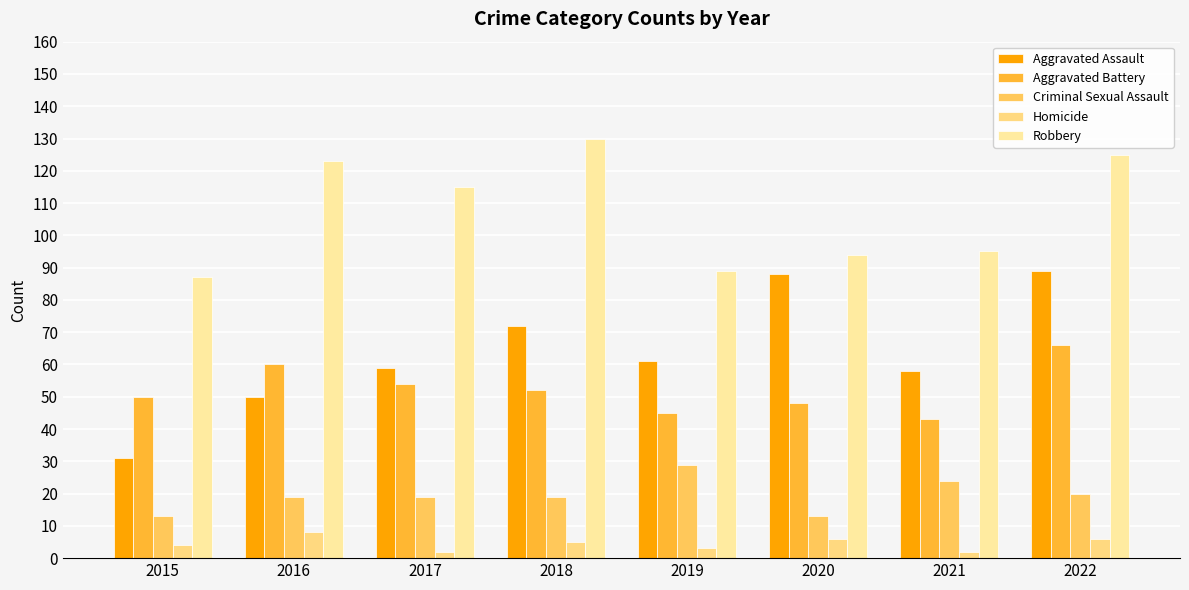

What is the spread (max minus min) of values at 2018?

125